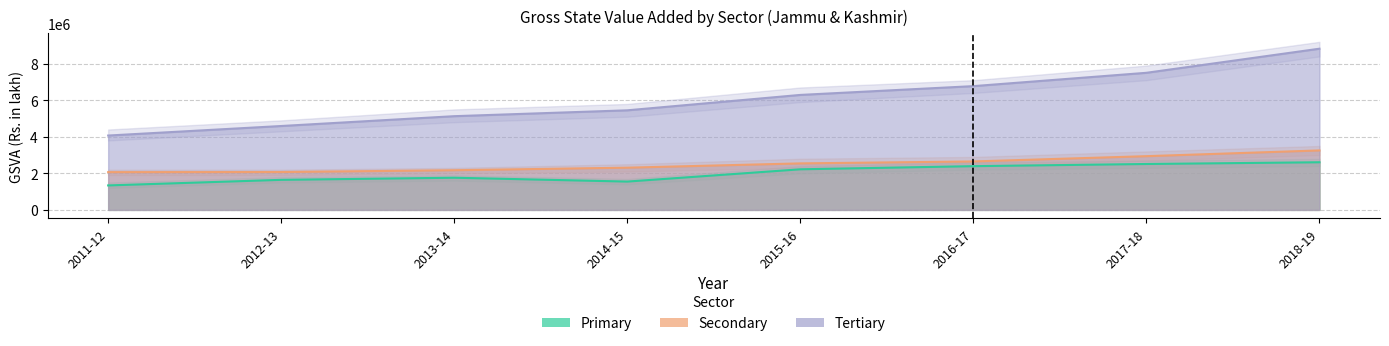

The Primary series shows 4364871.0 at 2018-19. True or false?

False